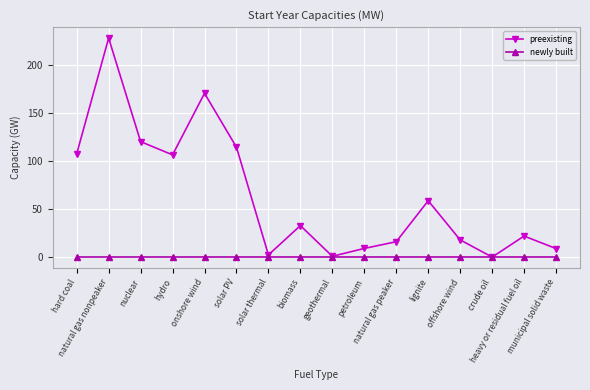

How many lines are shown in the chart?

2